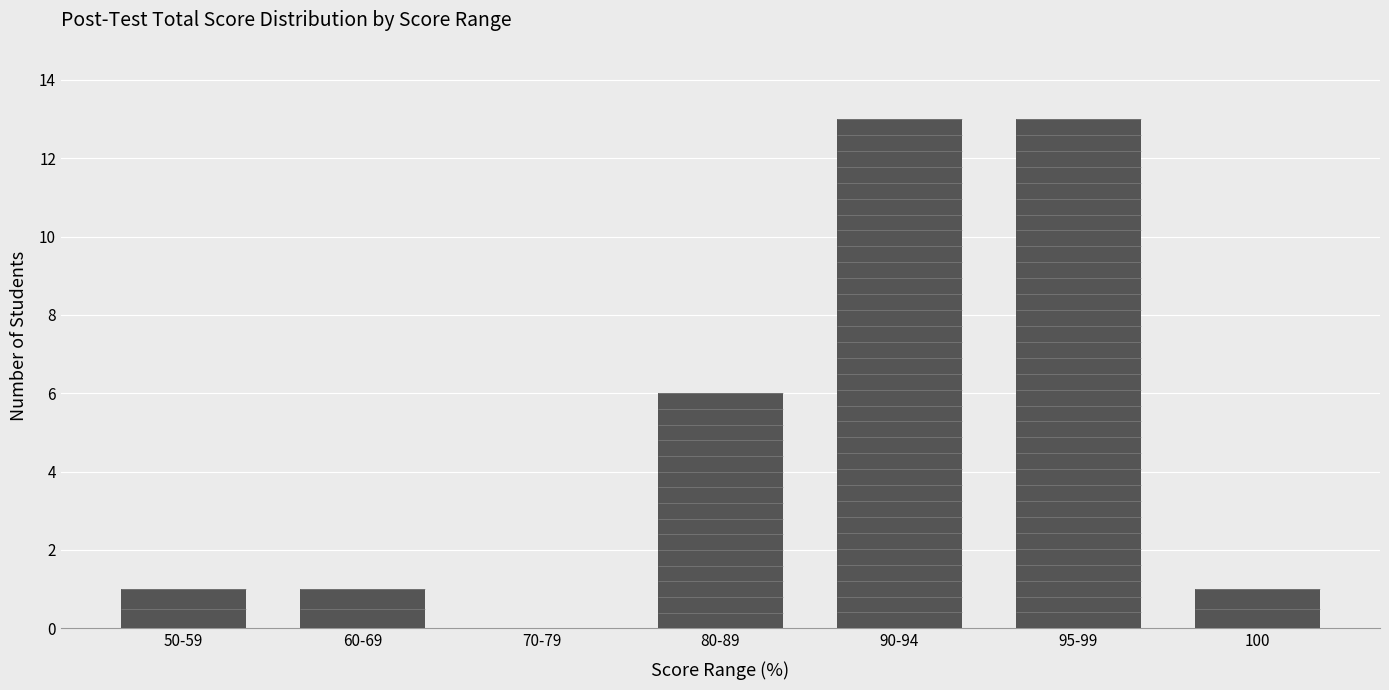

Are the bars horizontal?

No